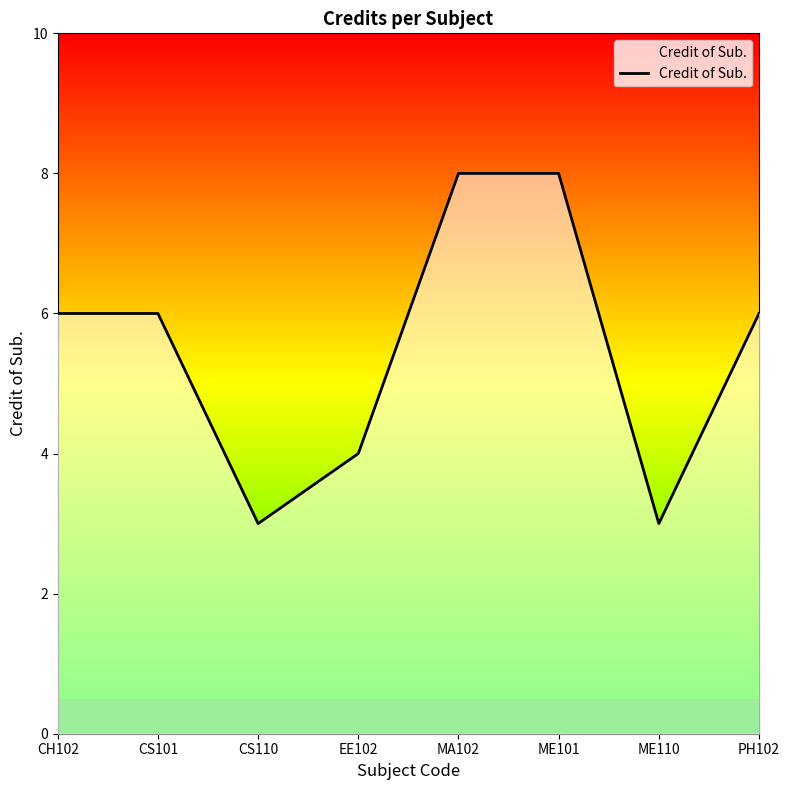

True or false: the data has more than 1 interior local peaks.

False